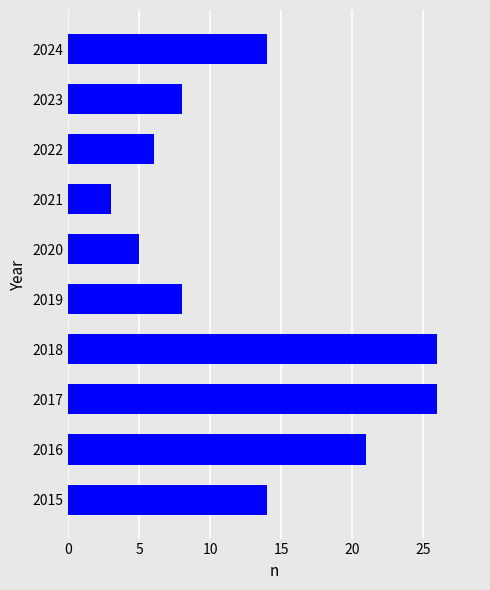

What is the ratio of the value at 2019 to the value at 2023?

1.0